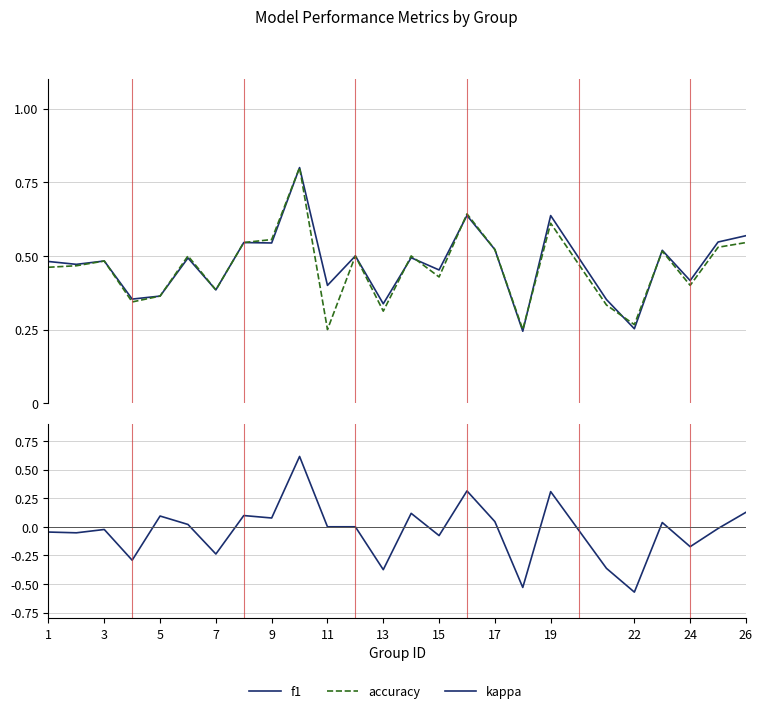

How many series are shown in this chart?

3